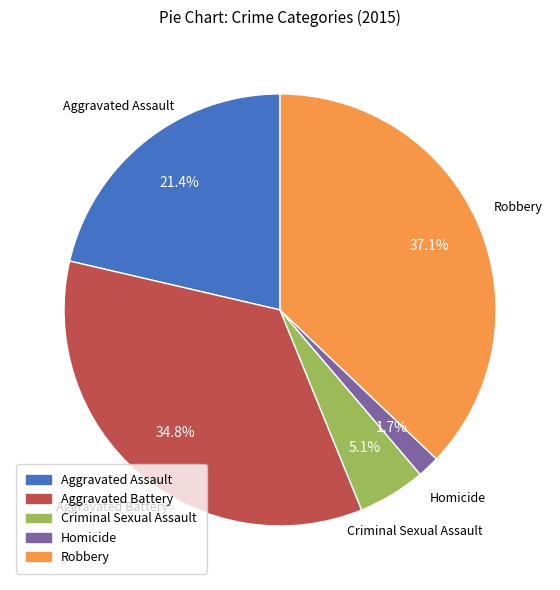

To the nearest percent, what is the difference between the largest and smallest slice percentages?

35%